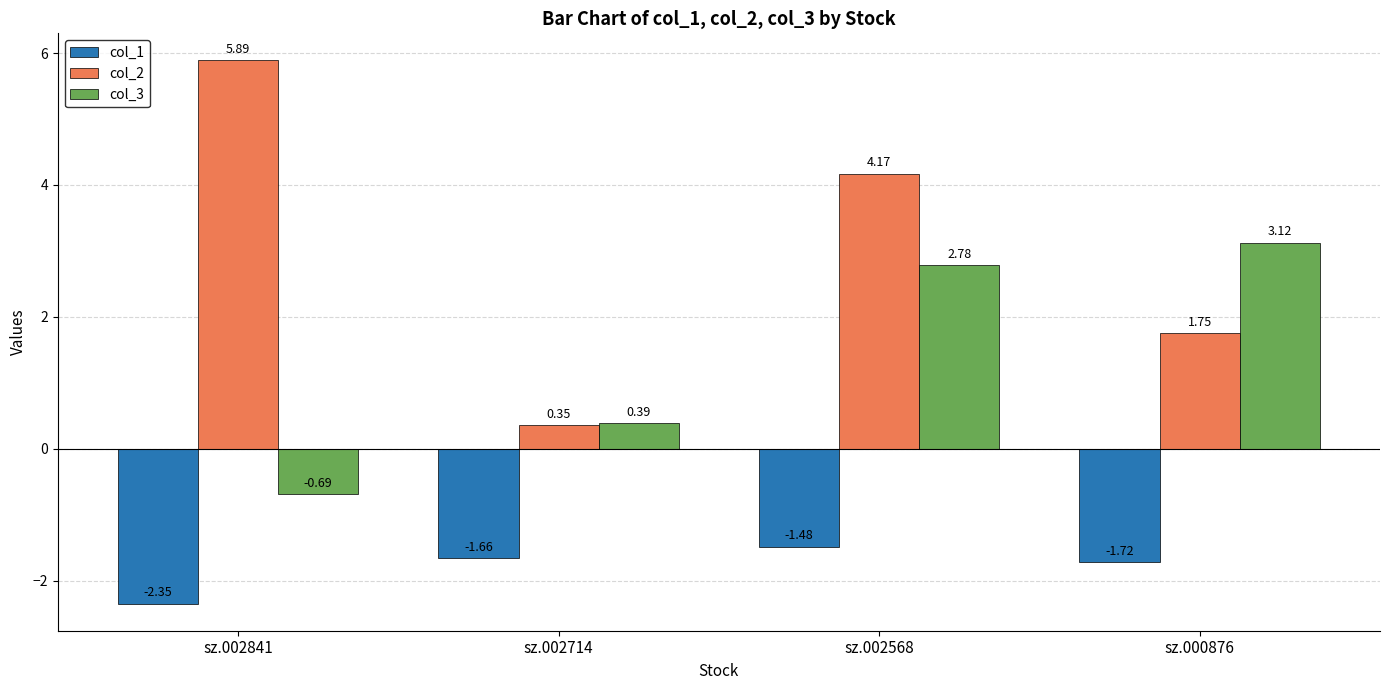

At which label does col_2 reach its peak?

sz.002841